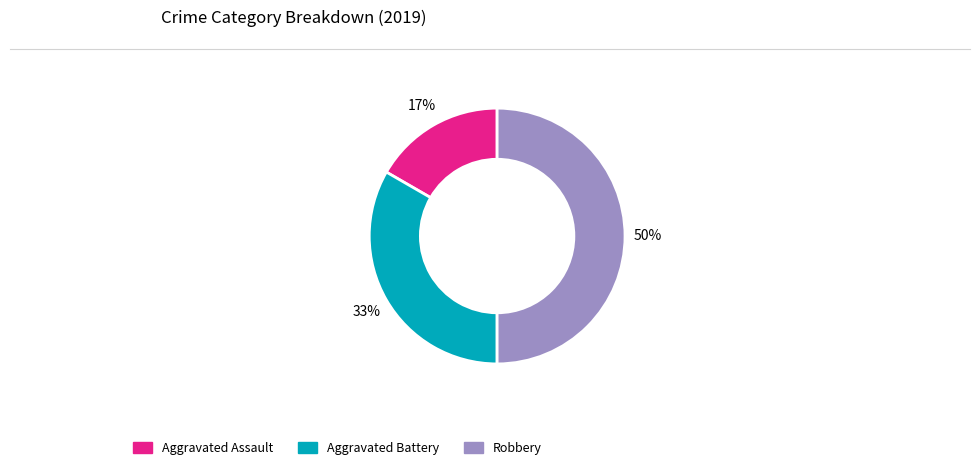

Does Aggravated Battery account for over 50% of the chart?

No